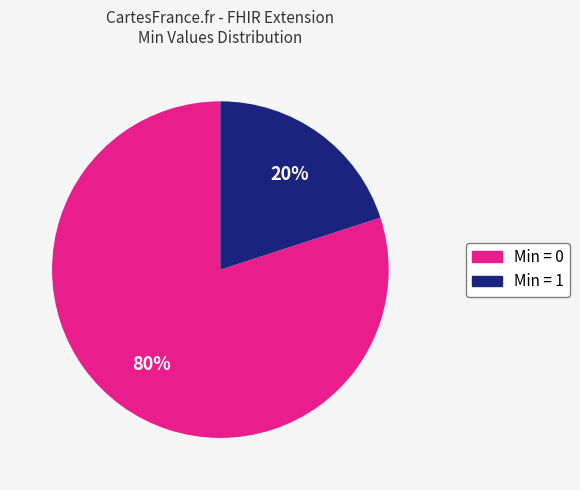

True or false: Min = 0 accounts for 80% of the total.

True